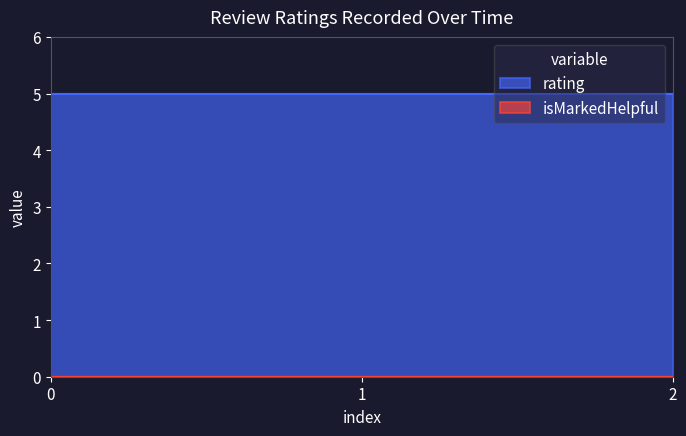

What are all the series names shown in the legend?

rating, isMarkedHelpful